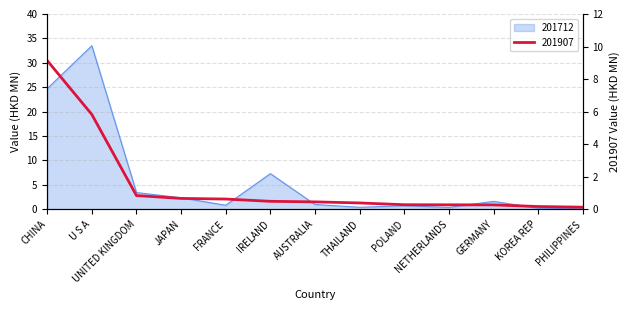

What are all the series names shown in the legend?

201712, 201907